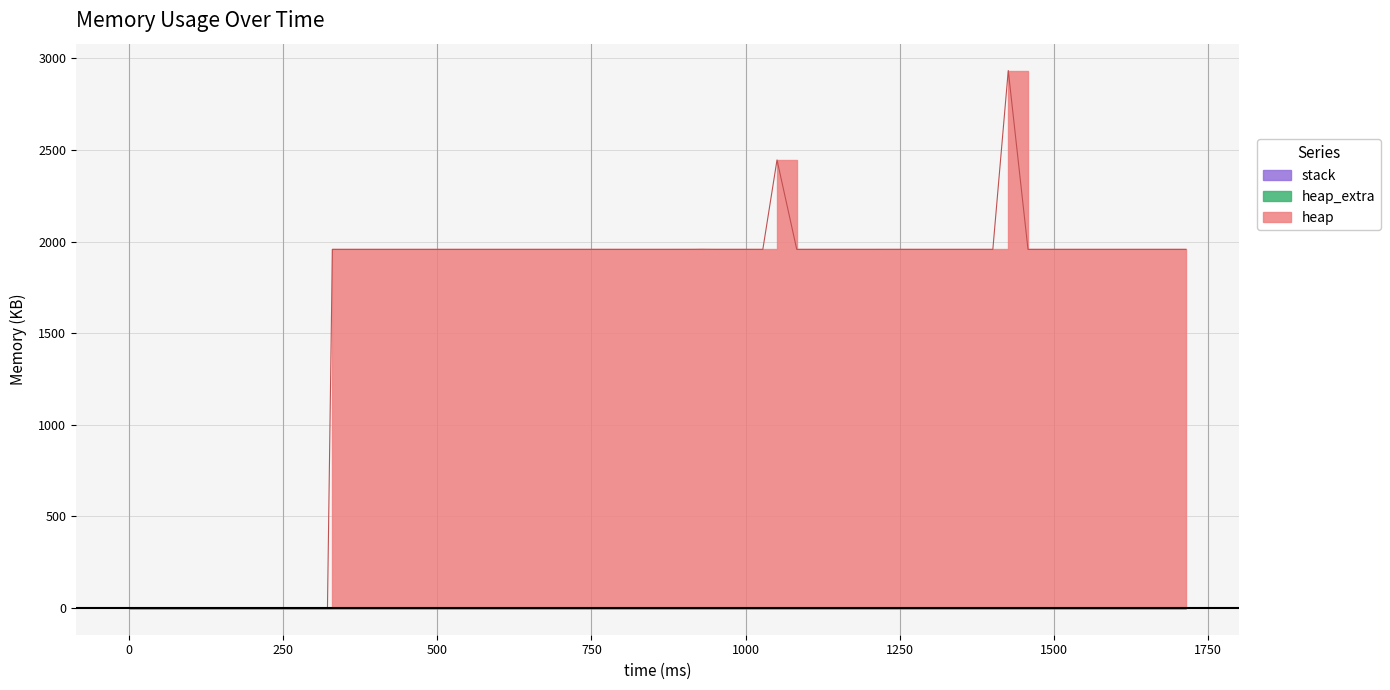

Reading right to left, transcribe all the data shown in this chart.

heap: 1957.6	1957.6	1957.6	1957.6	1957.6	1957.6	1957.6	1957.6	1957.6	2934.2	1957.6	1957.6	1957.6	1957.6	1957.6	1957.7	1957.6	1957.6	1957.7	1957.7	1957.6	2445.9	1957.6	1957.6	1957.7	1957.7	1958.1	1957.7	1957.6	1957.6	1957.6	1957.6	1957.6	1957.7	1957.7	1957.6	1957.6	1957.6	0.5	0.0
heap_extra: 0.0	0.0	0.0	0.0	0.0	0.0	0.0	0.0	0.0	0.0	0.0	0.0	0.0	0.0	0.0	0.0	0.0	0.0	0.0	0.0	0.0	0.0	0.0	0.0	0.0	0.0	0.0	0.0	0.0	0.0	0.0	0.0	0.0	0.0	0.0	0.0	0.0	0.0	0.0	0.0